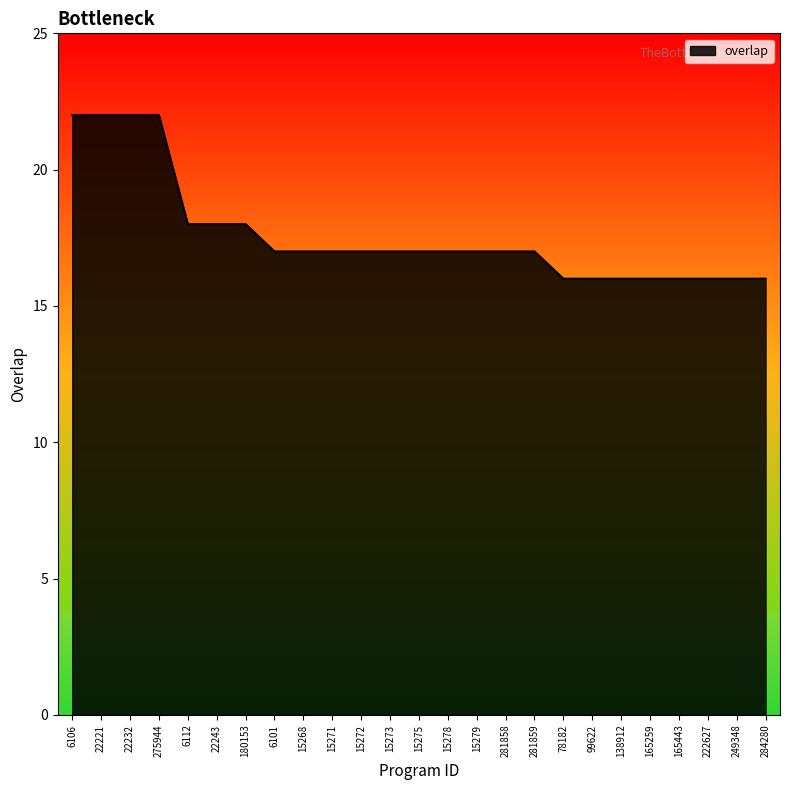

Is it true that the value at 138912 is 16?

True